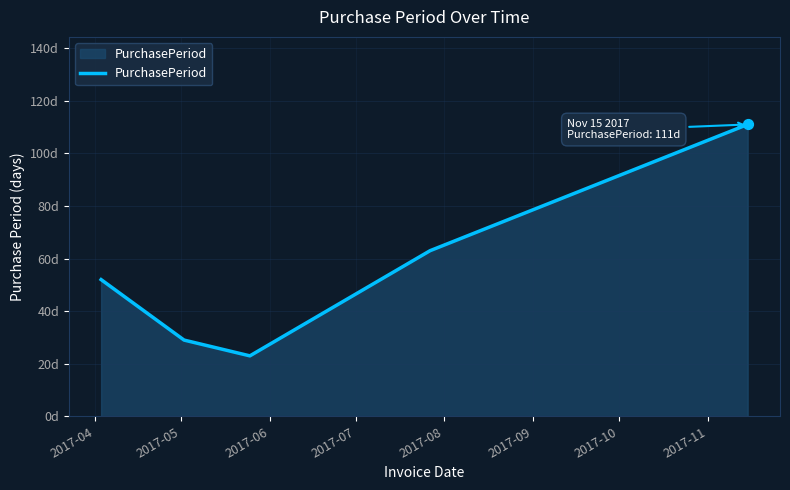

Is this an area chart (filled region under the line)?

Yes